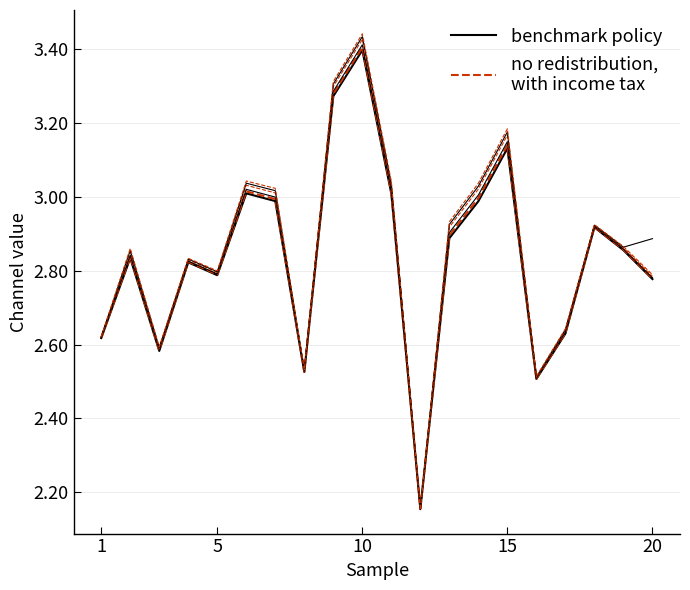

List the series in order of their overall mean, highest first.

no redistribution,
with income tax, benchmark policy